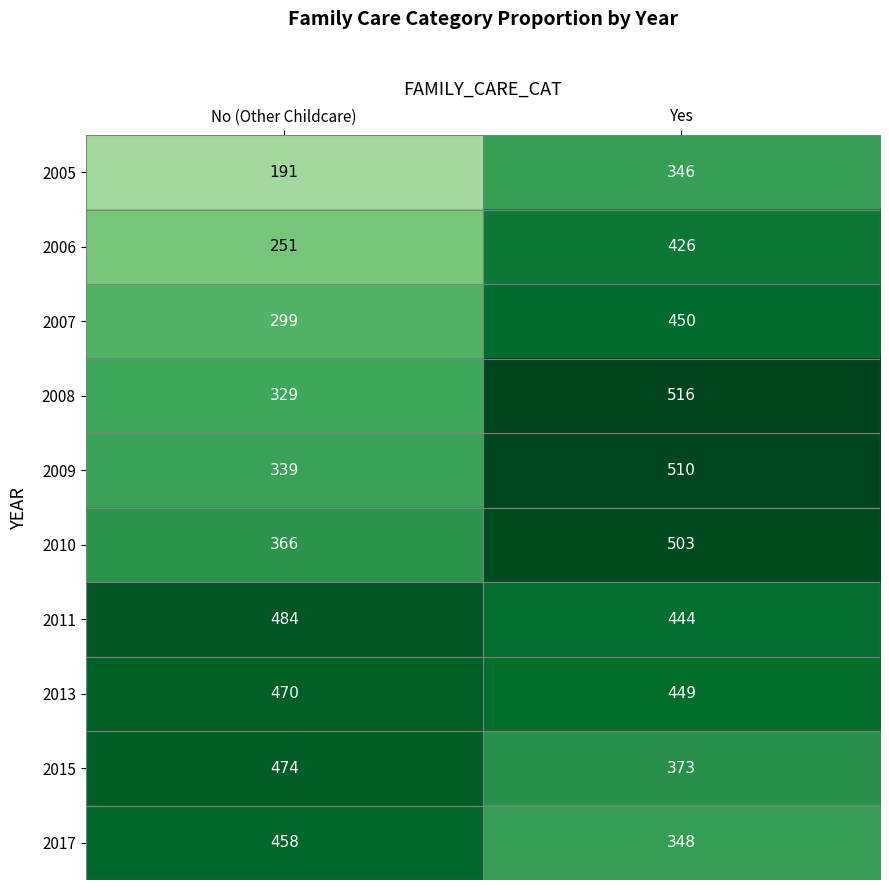

Is it true that 2006 equals 162 at No (Other Childcare)?

False